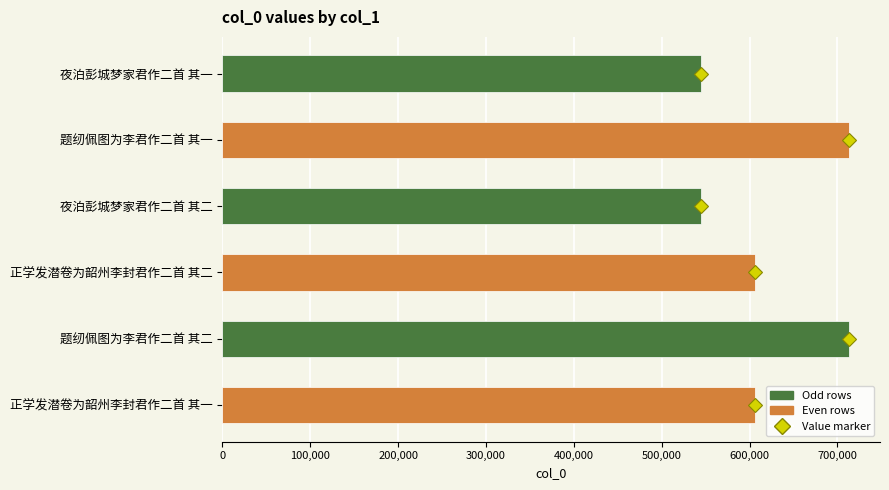

What is the smallest value displayed?

544288